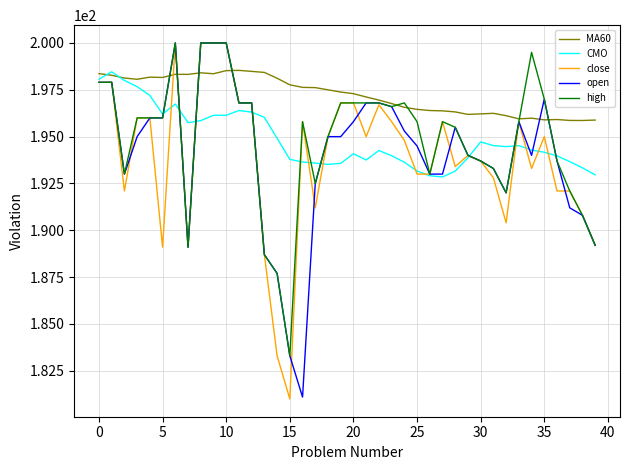

What is the highest value of the high series?

200.0